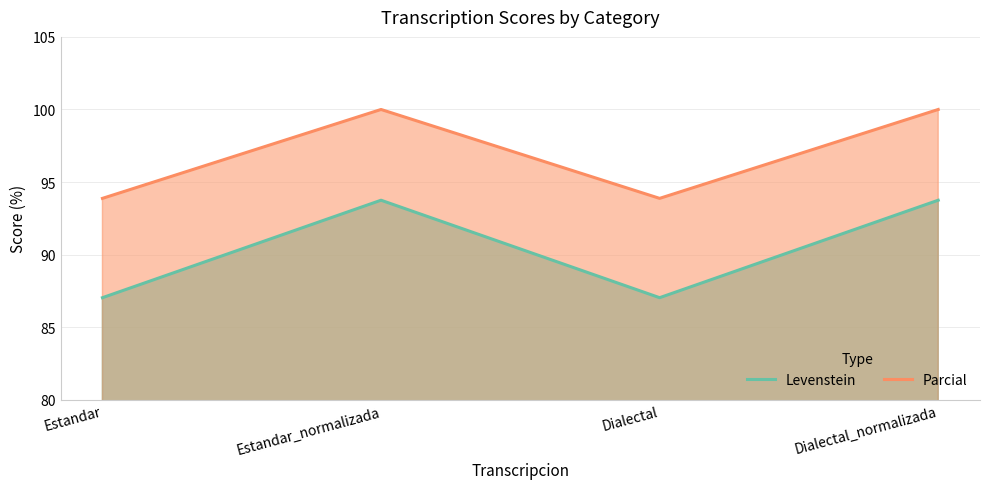

List the labels in order of Levenstein value, smallest first.

Estandar, Dialectal, Estandar_normalizada, Dialectal_normalizada